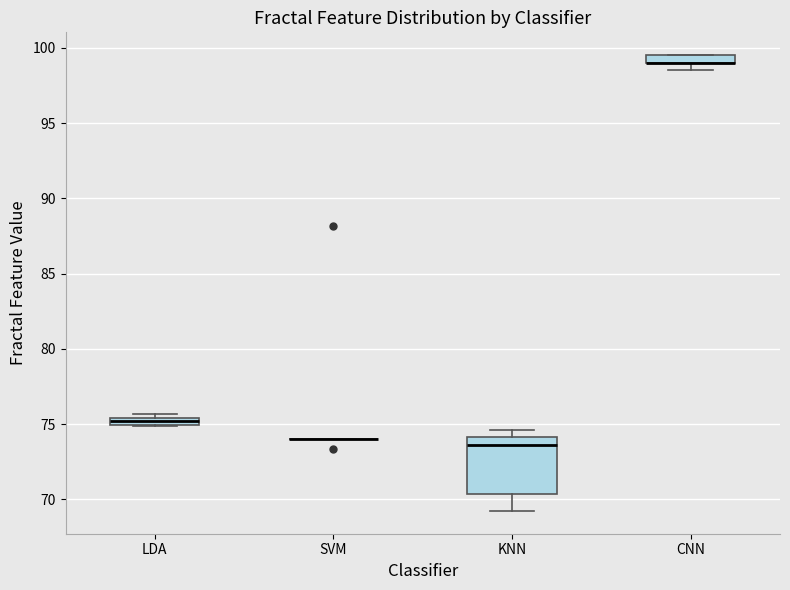

Where is the lower edge of the box for KNN on the y-axis? The values are not printed on the chart, so give them approximately, as read against the axis.

70.5